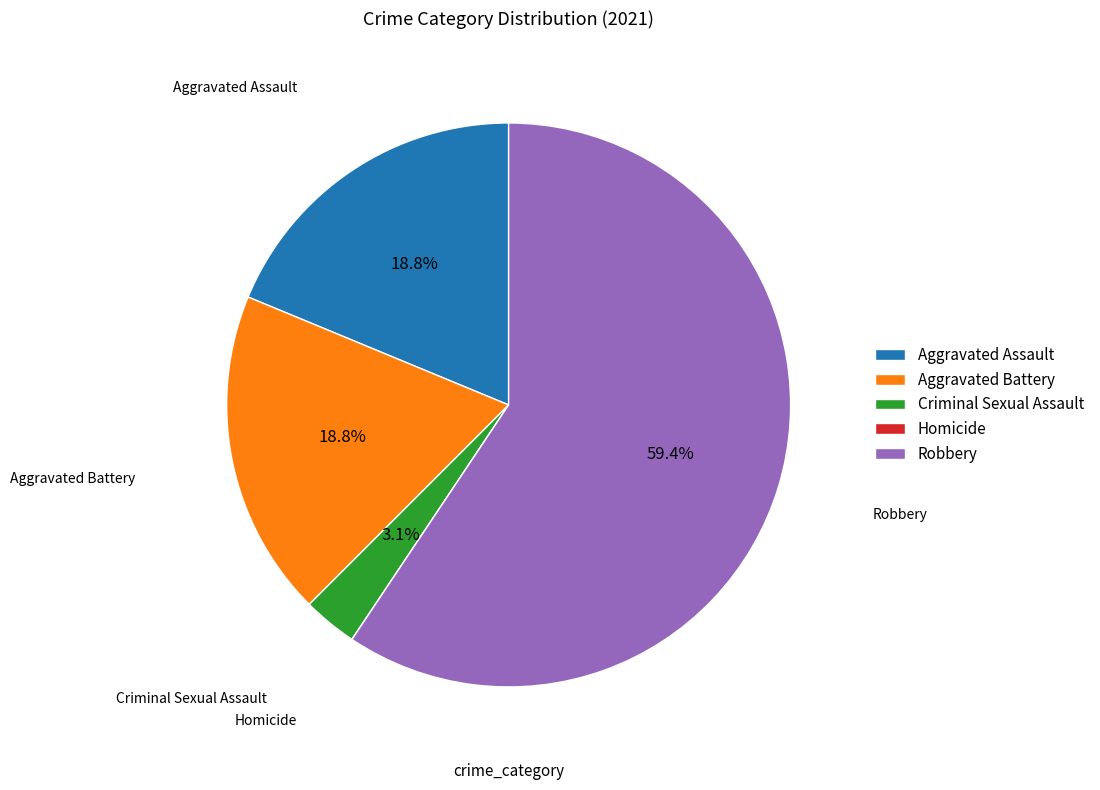

Which category has the biggest portion of the pie?

Robbery